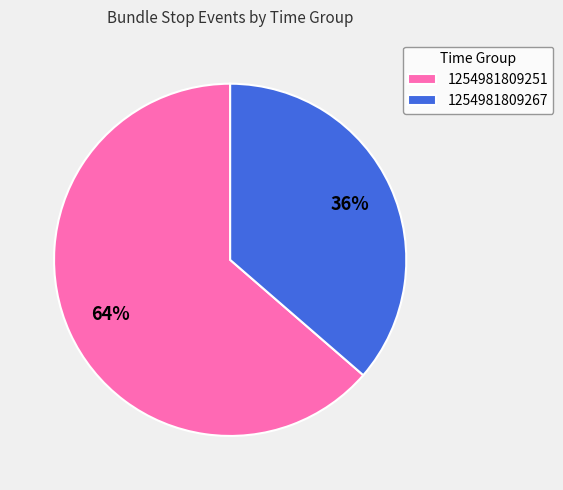

Combined, do 1254981809267 and 1254981809251 account for over 50%?

Yes